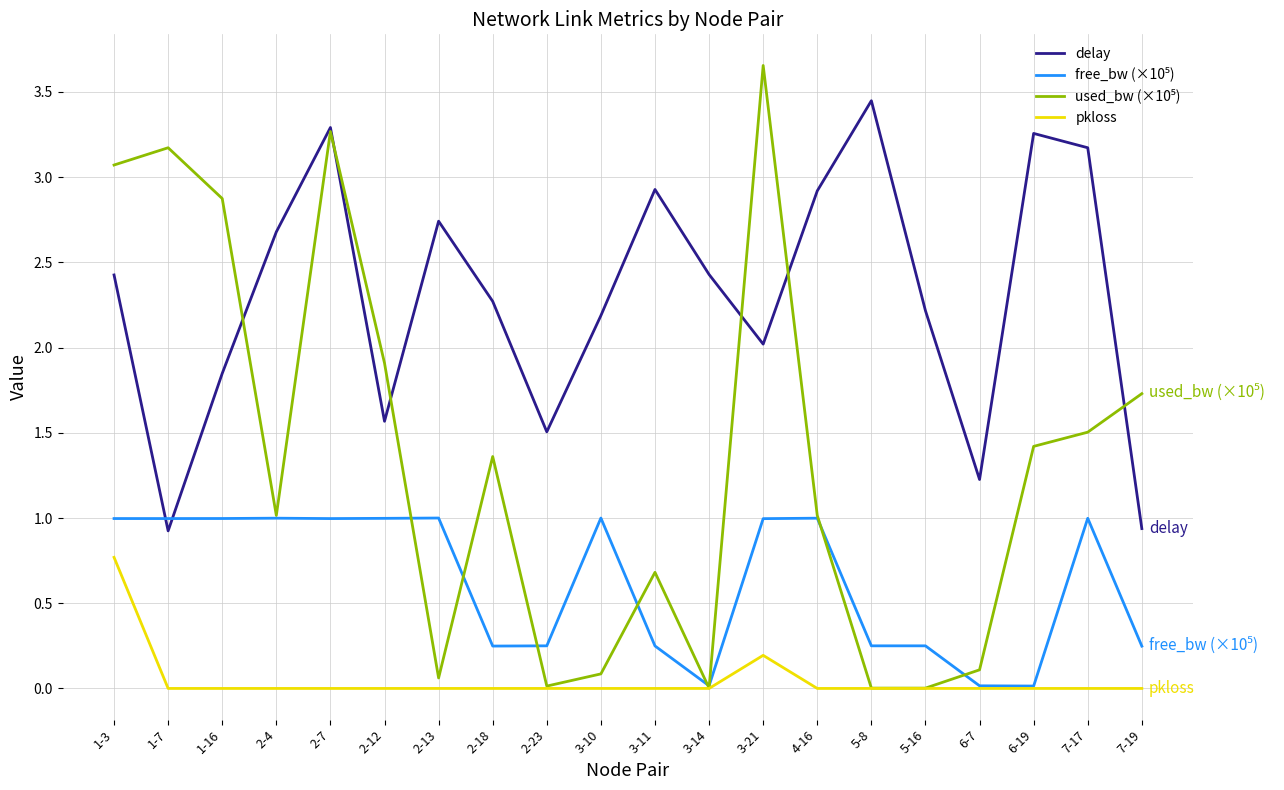

True or false: delay and pkloss cross at least once.

False